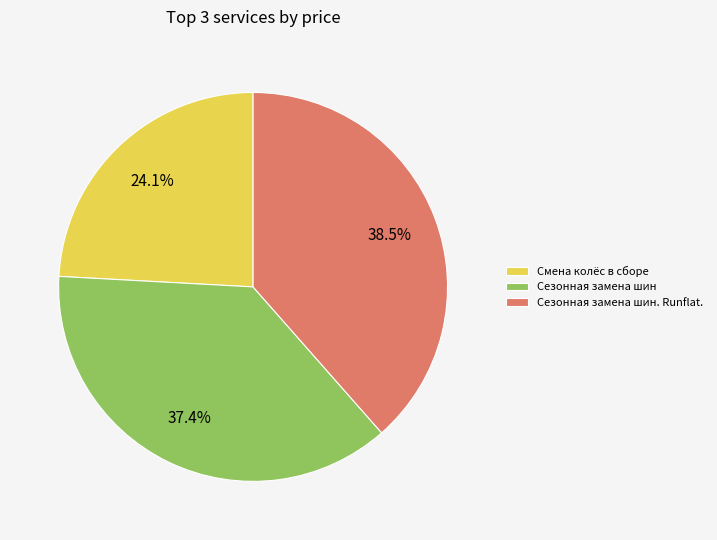

What portion of the pie excludes Сезонная замена шин?

62.6%